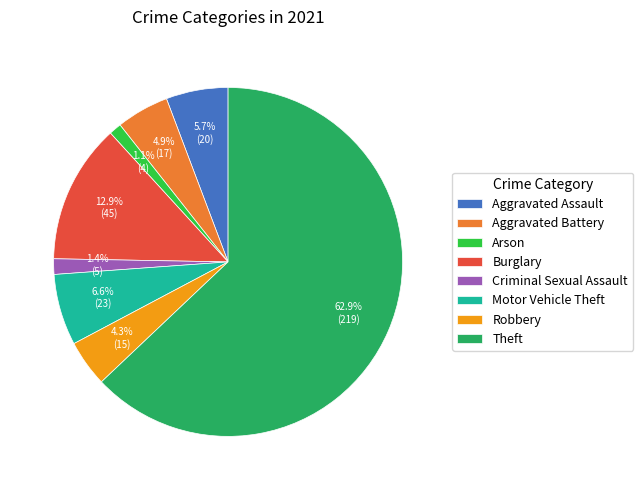

What is the ratio of the value at Theft to the value at Burglary?

4.9